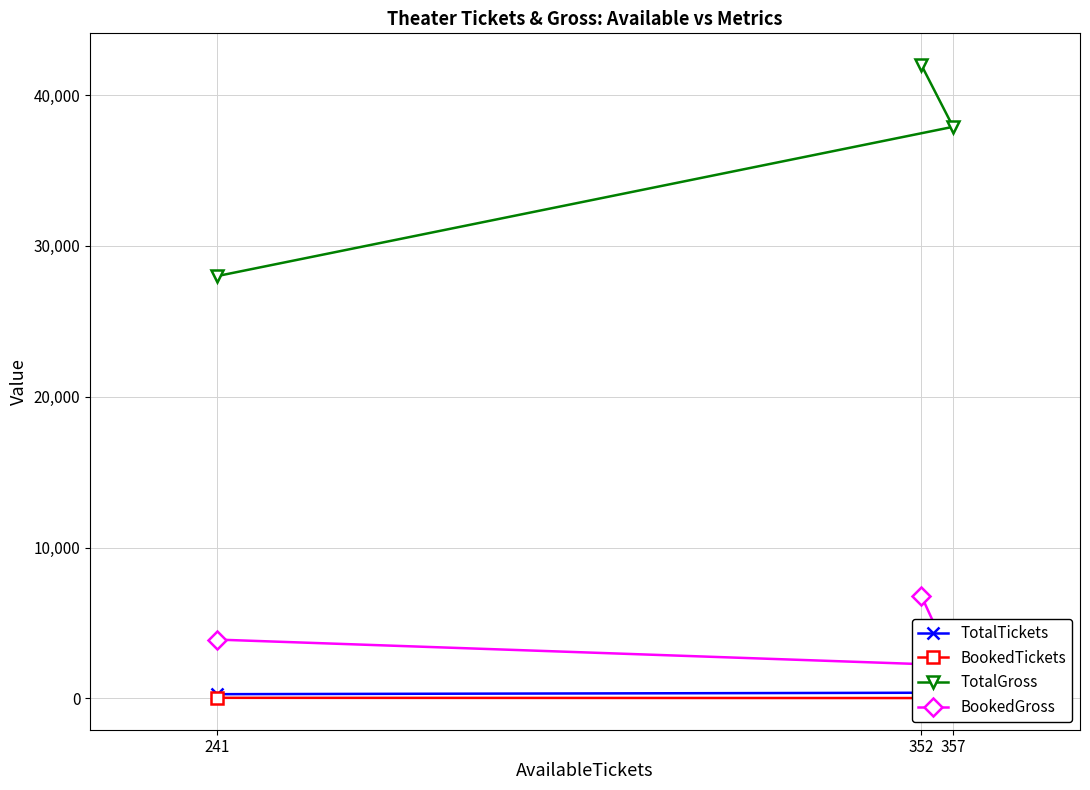

What is the value of the TotalGross point at the 2nd from the left?

42000